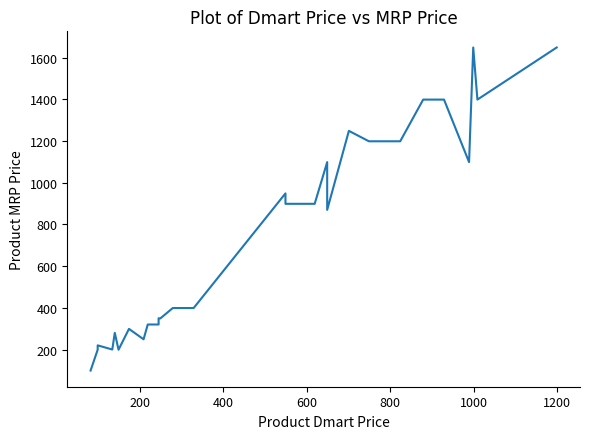

What is the greatest value displayed?

1649